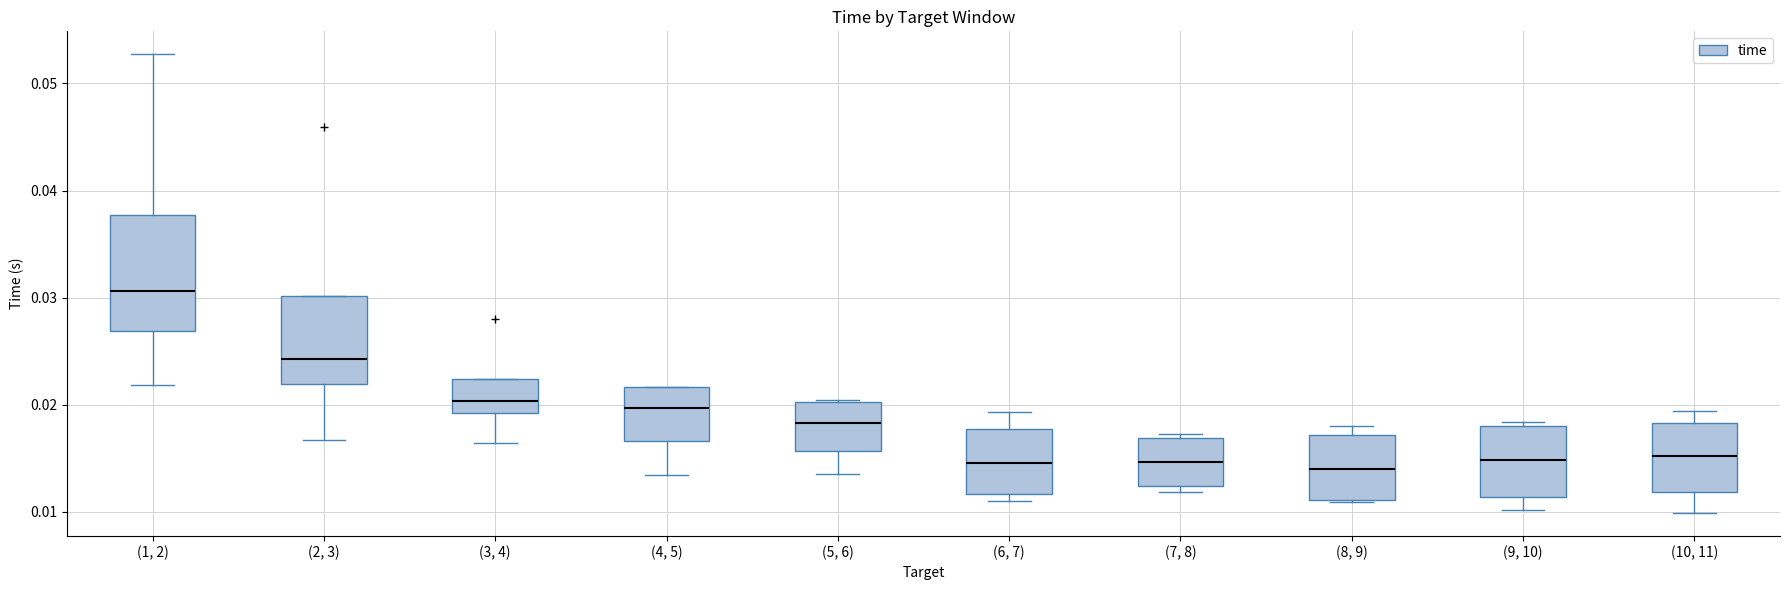

Where does the lower whisker of the box for (2, 3) end on the y-axis? The values are not printed on the chart, so give them approximately, as read against the axis.

0.017